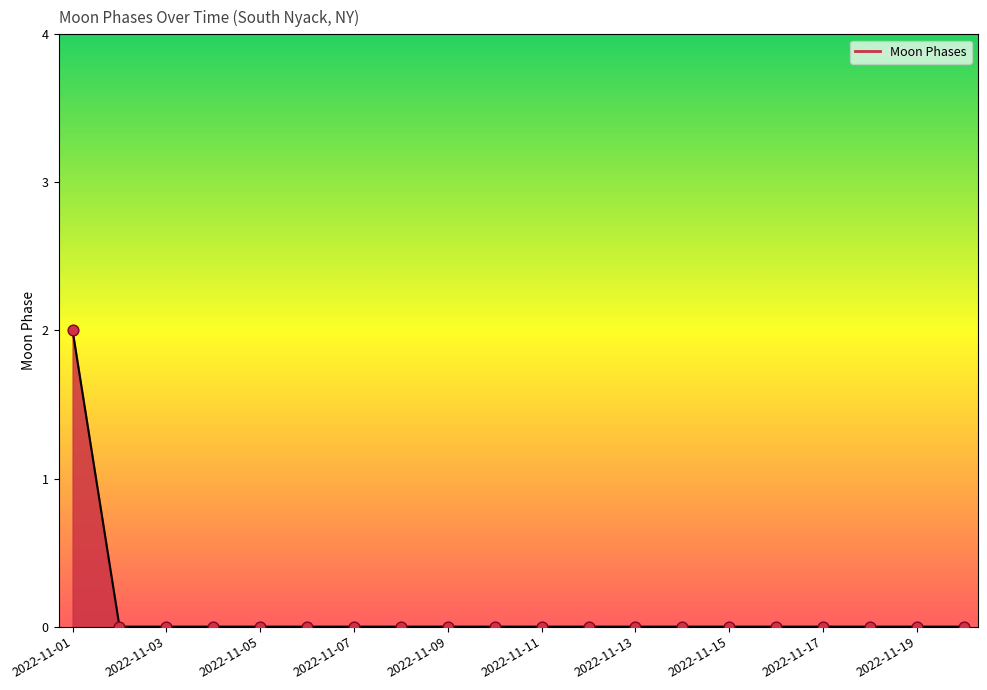

Does the chart have visible grid lines?

No